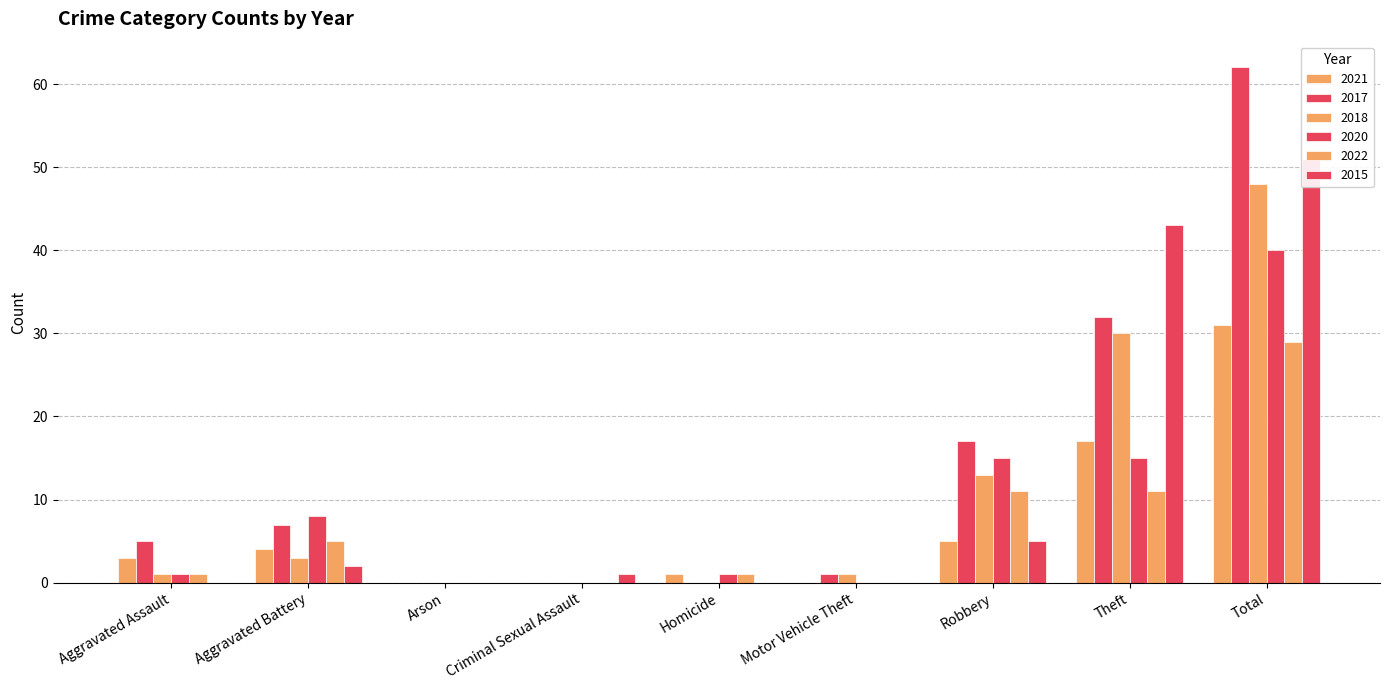

The 2021 series shows 0 at Arson. True or false?

True